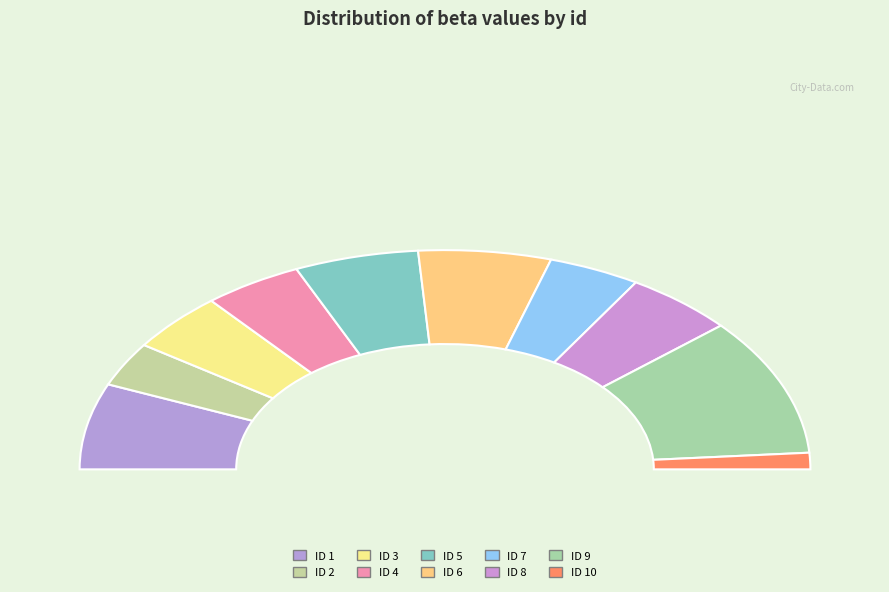

To the nearest percent, what is the difference between the largest and smallest slice percentages?

18%